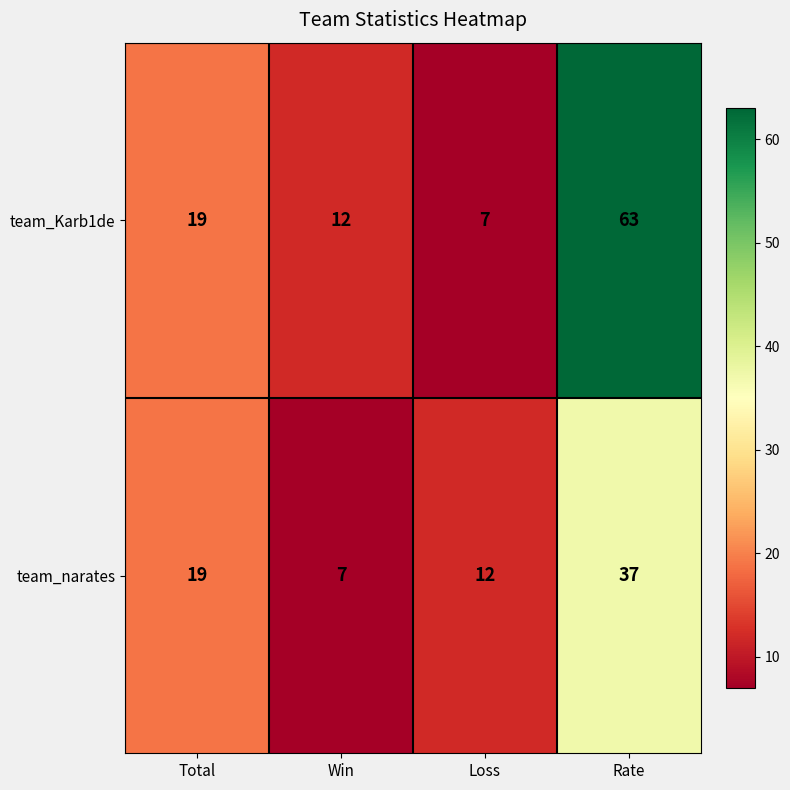

At which label is team_narates closest to 22?

Total